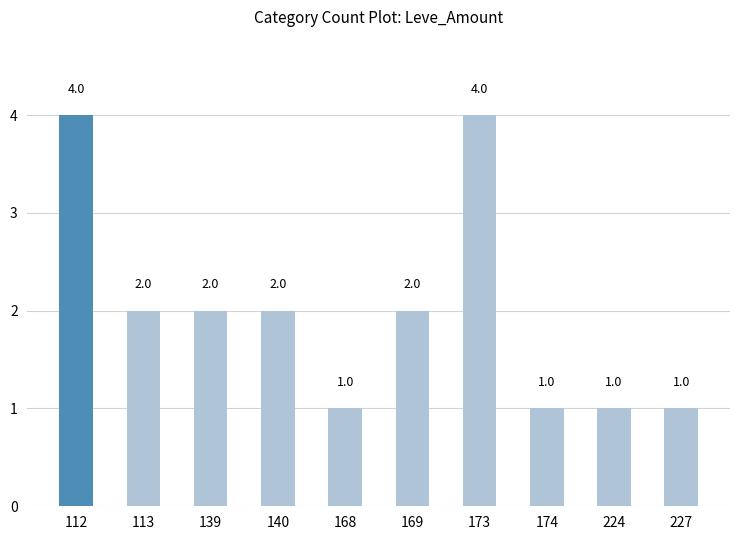

Reading left to right, extract all data points from this chart.

112=4	113=2	139=2	140=2	168=1	169=2	173=4	174=1	224=1	227=1